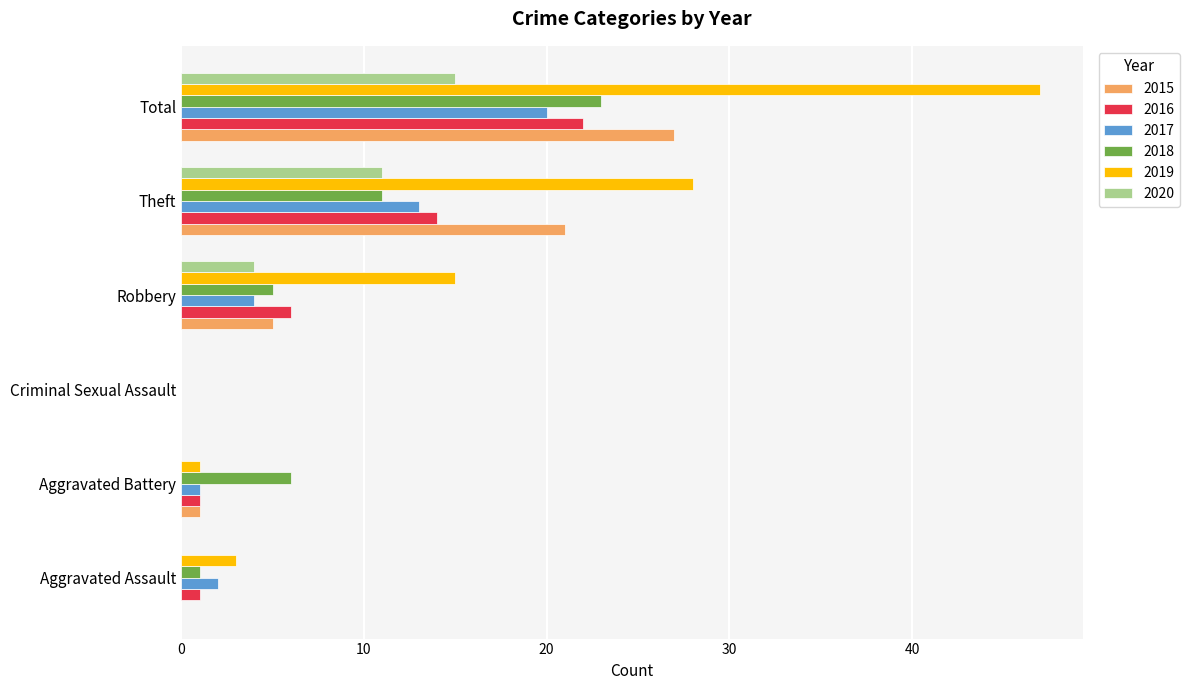

How many series are shown in this chart?

6